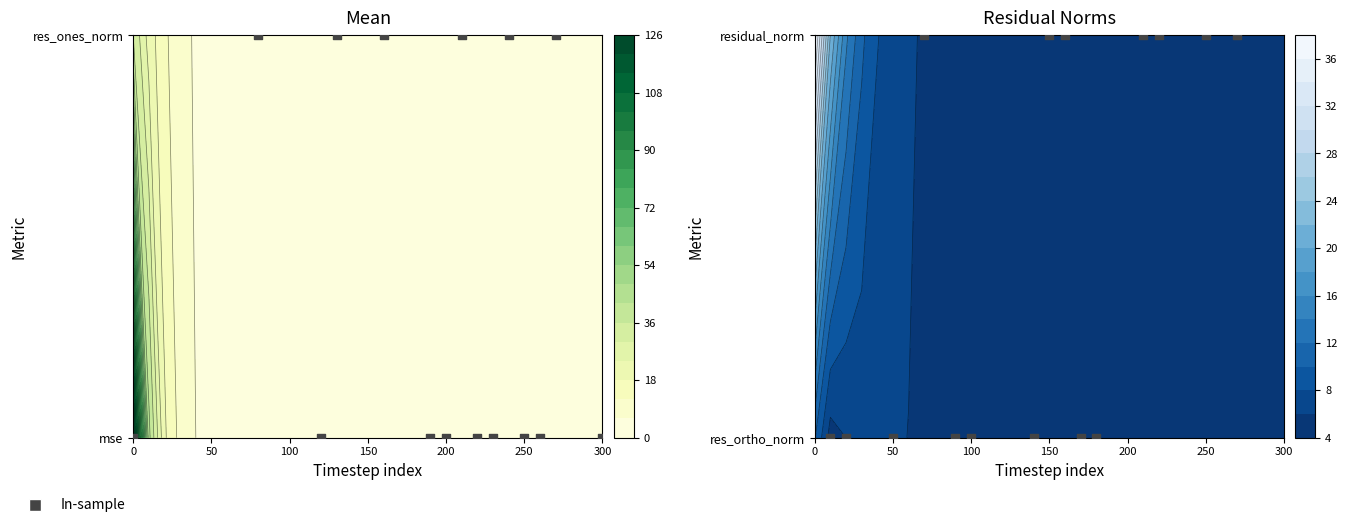

Reading left to right, what are all the values shown in this chart?

mse: 125.5	43.9	19.0	10.0	6.0	4.4	3.5	3.1	2.8	2.6	2.6	2.6	2.6	2.5	2.5	2.5	2.6	2.7	2.7	2.7	2.8	2.8	2.8	2.8	2.8	2.8	2.9	2.8	2.8	2.7	2.7
res_ones_norm: 35.7	21.4	13.1	8.1	5.2	3.2	1.7	0.9	0.4	0.0	0.3	0.7	0.8	0.8	1.0	1.1	1.1	1.2	1.3	1.5	1.5	1.4	1.8	1.7	1.5	1.5	1.4	1.6	1.6	1.5	1.4
res_ortho_norm: 10.2	5.1	6.0	6.6	6.2	6.1	6.0	5.8	5.5	5.4	5.4	5.3	5.3	5.2	5.1	5.2	5.3	5.3	5.3	5.3	5.3	5.3	5.2	5.3	5.3	5.4	5.4	5.3	5.3	5.3	5.3
residual_norm: 37.2	22.0	14.5	10.5	8.1	6.9	6.2	5.8	5.6	5.4	5.4	5.4	5.4	5.3	5.2	5.3	5.4	5.4	5.5	5.5	5.5	5.5	5.6	5.5	5.6	5.6	5.6	5.5	5.5	5.5	5.5